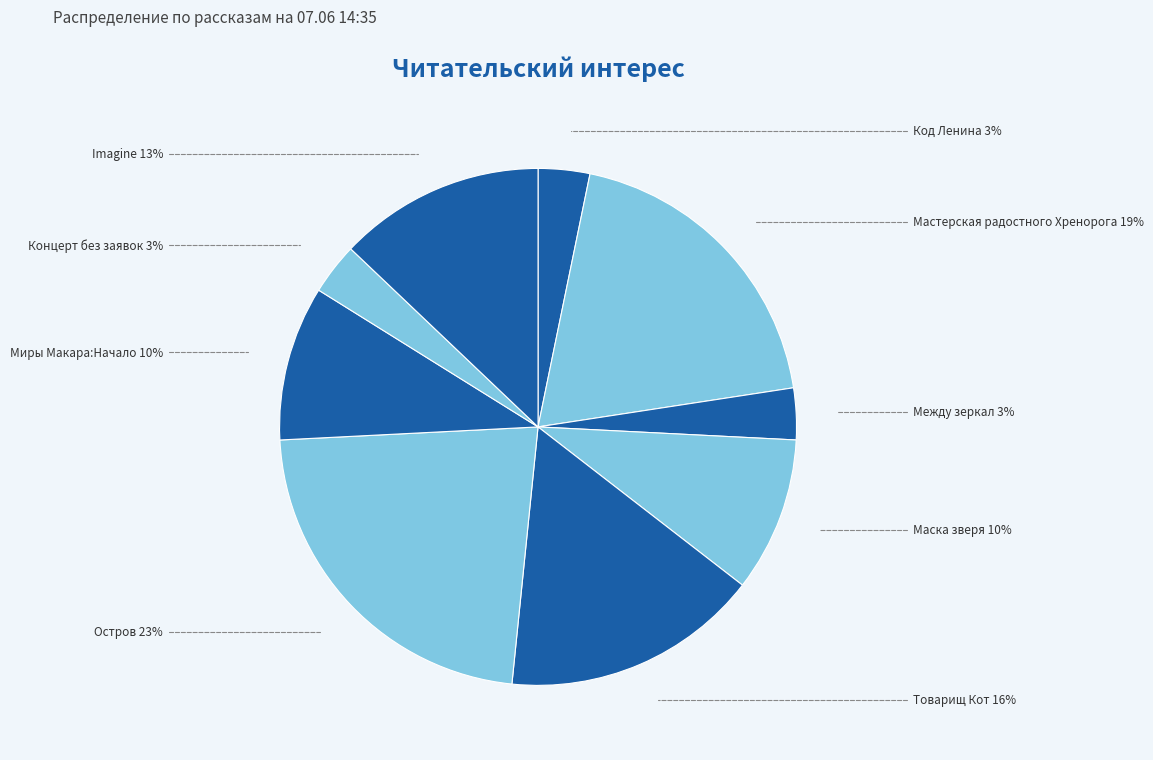

Is it true that Мастерская радостного Хренорога is 19% of the pie?

True